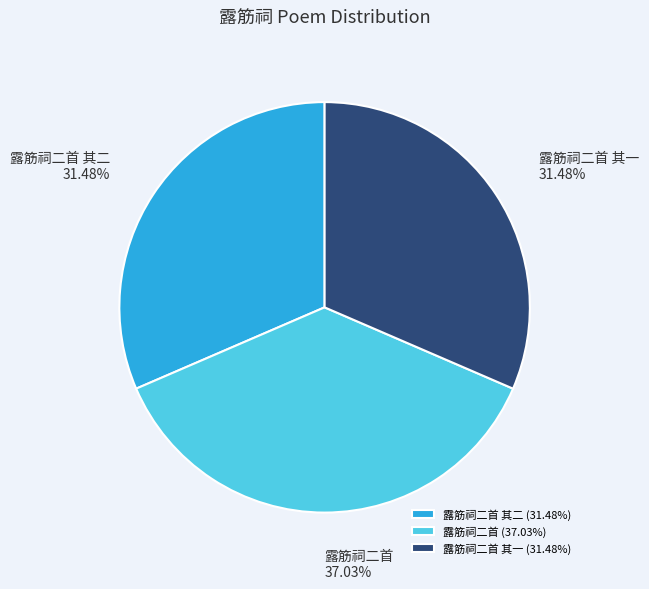

What portion of the pie excludes 露筋祠二首?

63.0%